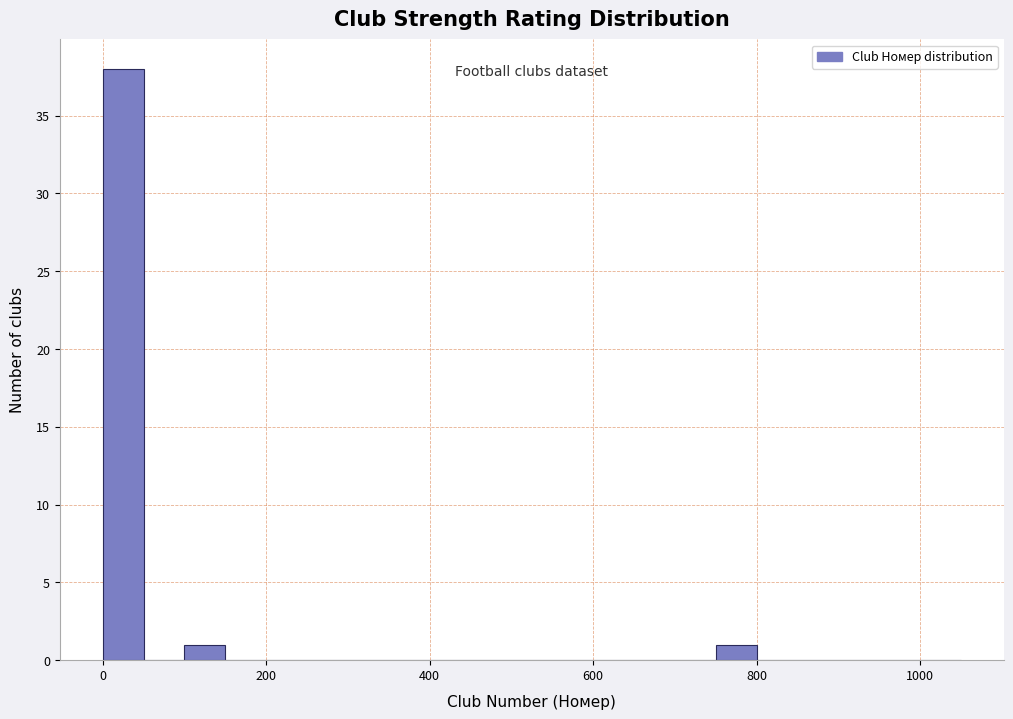

Around what value on the x-axis is the tallest bar? Give the approximate position of its centre, as read against the axis.

20